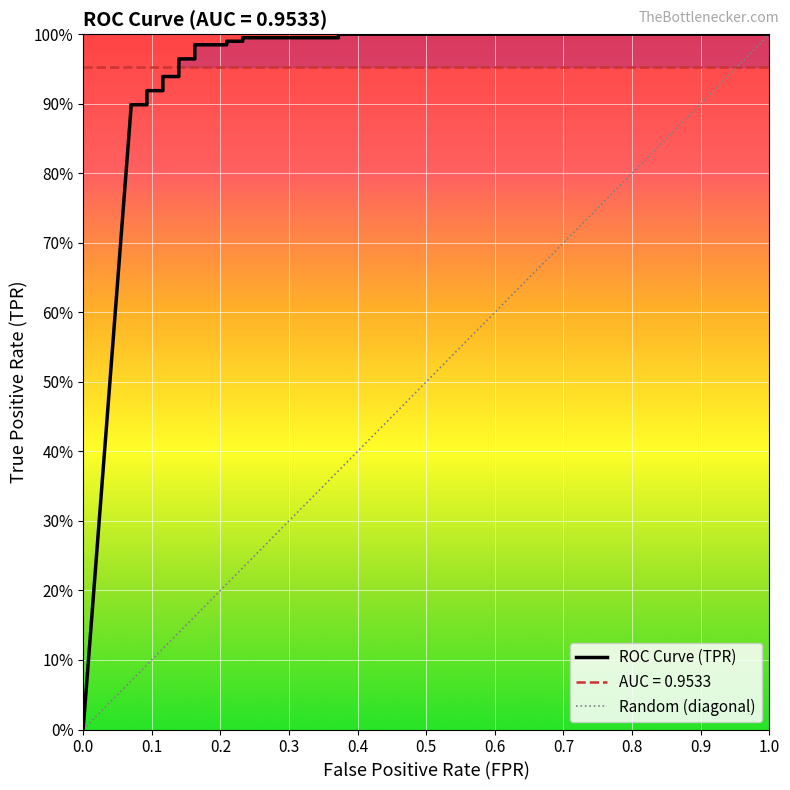

How many values are above zero?

17